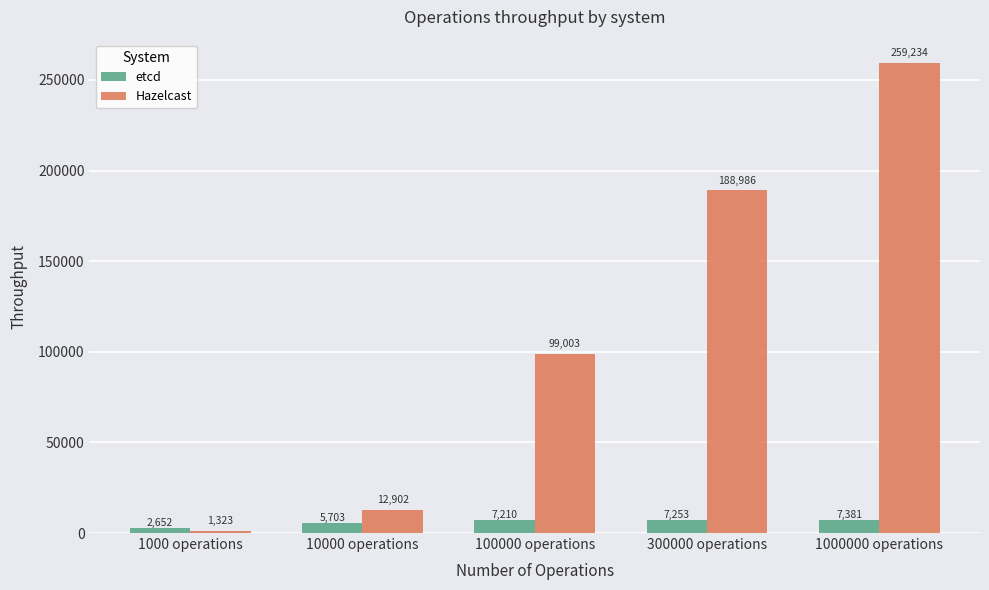

Where is Hazelcast nearest to the value 130278?

100000 operations